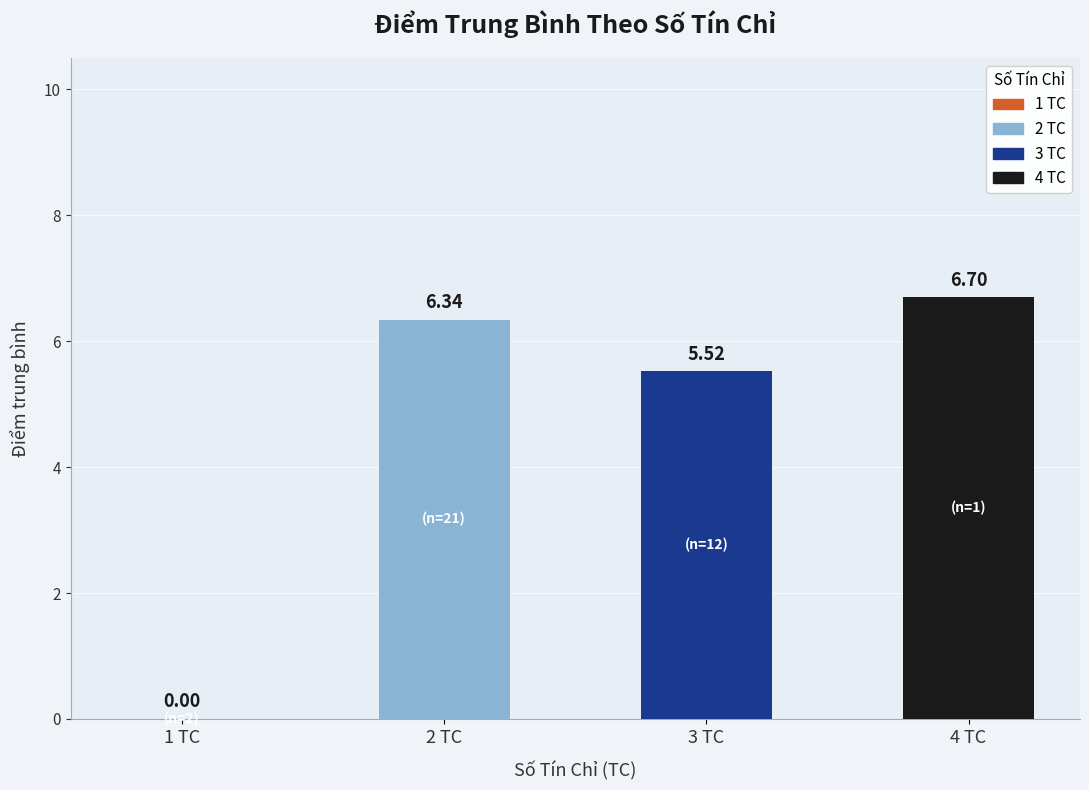

Approximately how many times larger is the value at 4 TC compared to 3 TC?

1.2